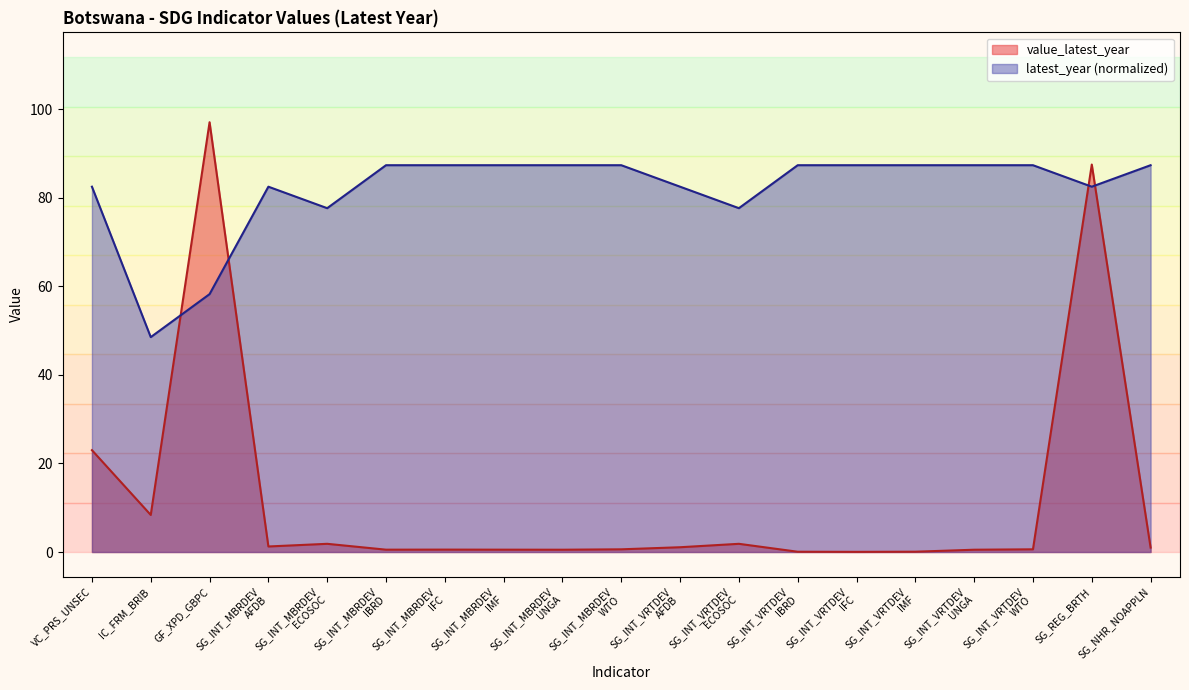

After their last crossing, which series has the higher values: value_latest_year or latest_year?

latest_year